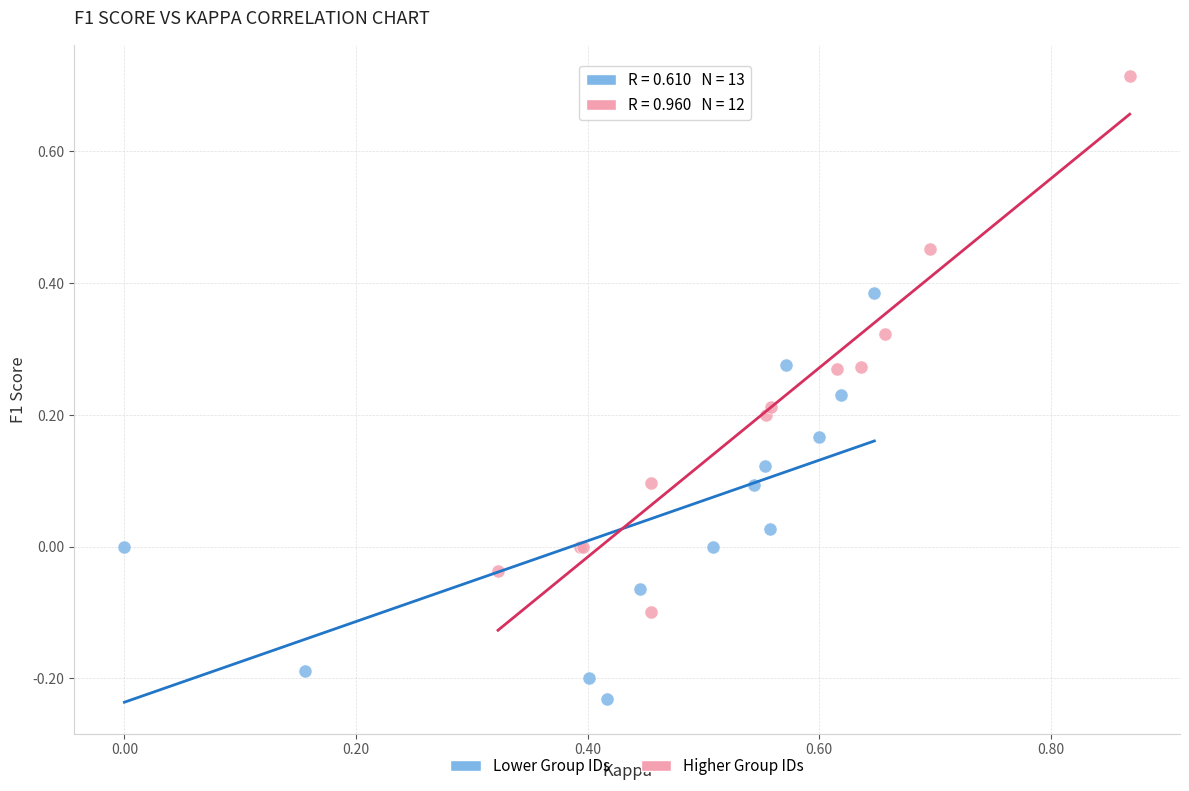

Which series reaches the maximum Y coordinate?

Higher Group IDs